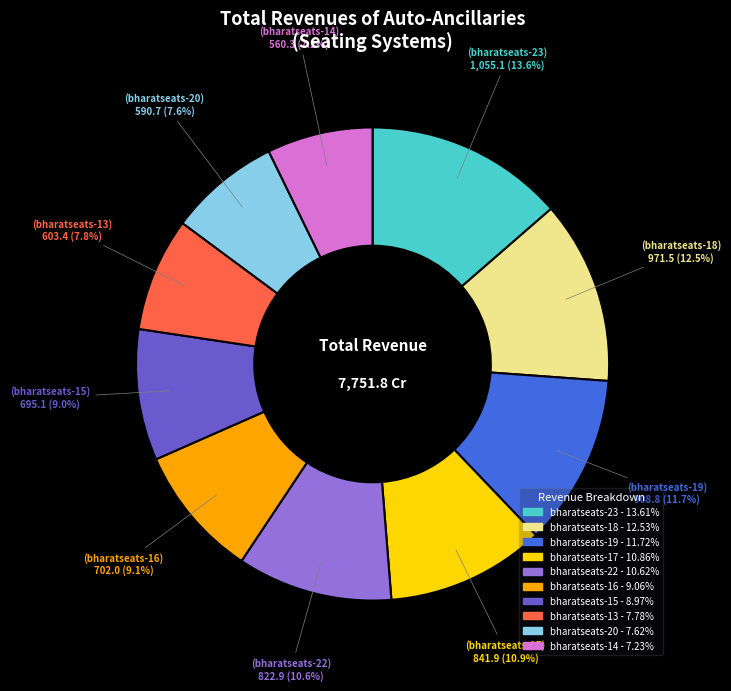

Is there a majority slice in this chart?

No